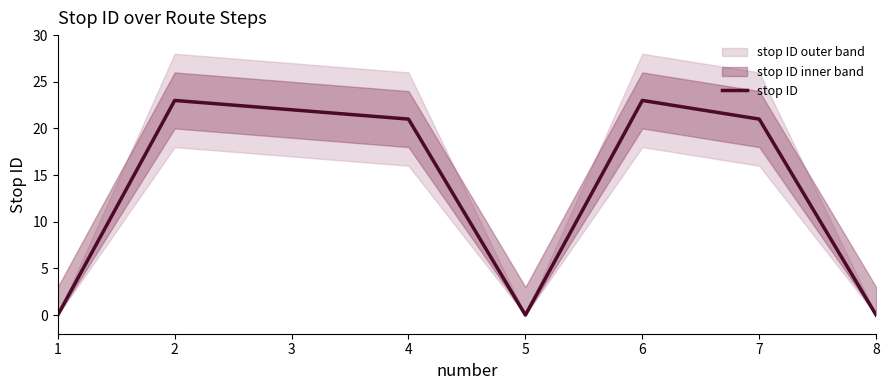

Does the chart display data point markers on the line(s)?

No